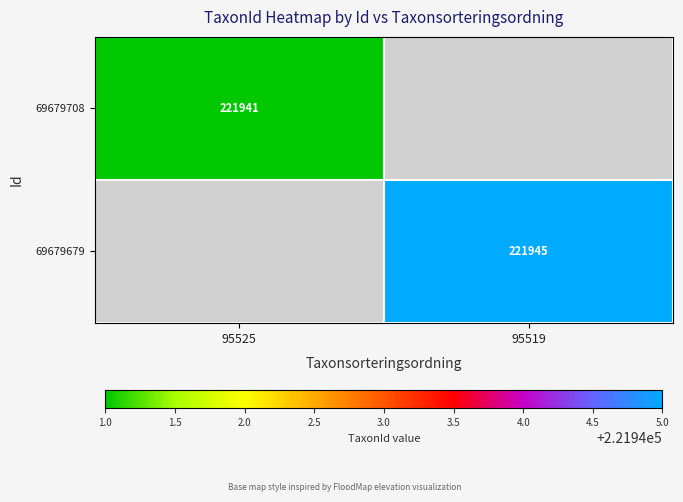

The value of 69679708 at 95525 is 64817. True or false?

False